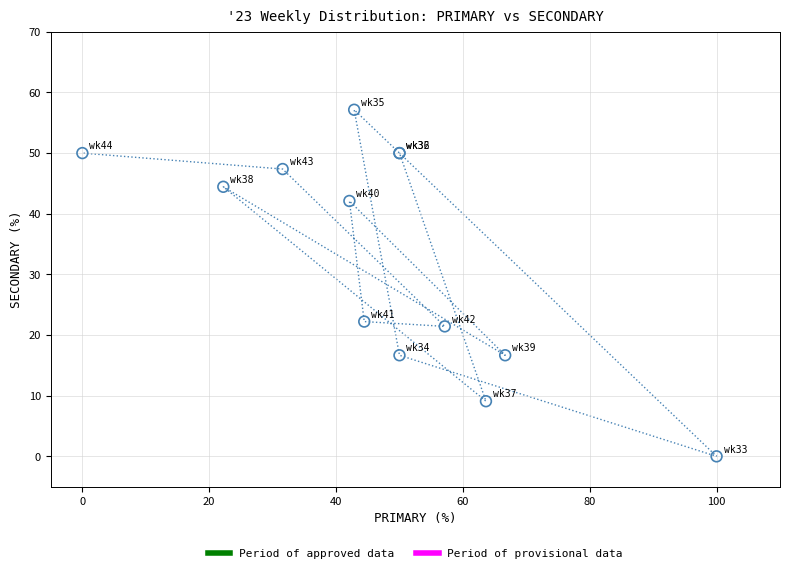

What Y value in the scatter plot is closest to 28?

22.2